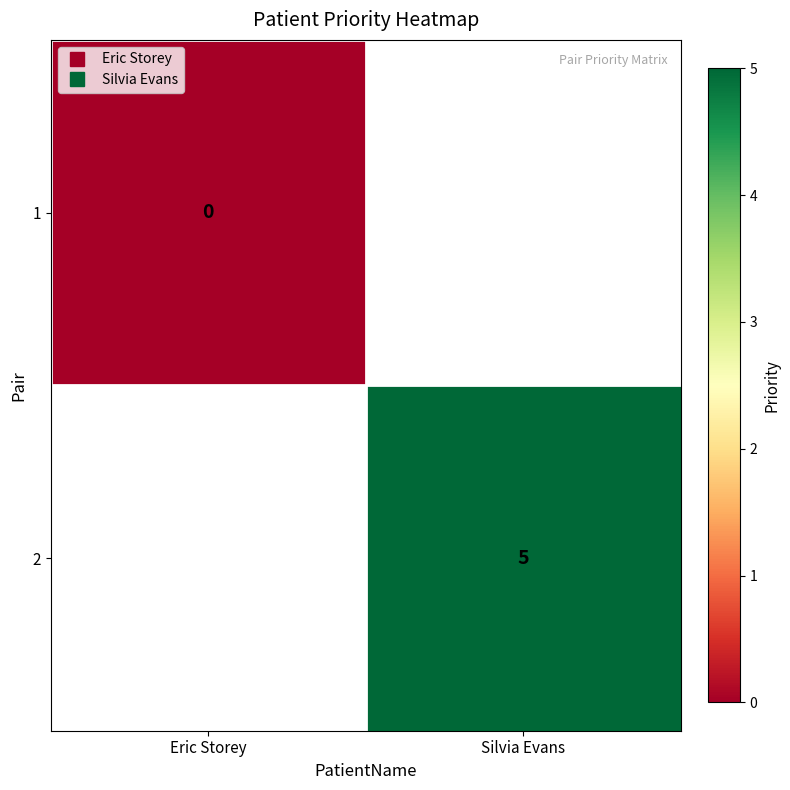

What is the greatest value displayed?

5.0